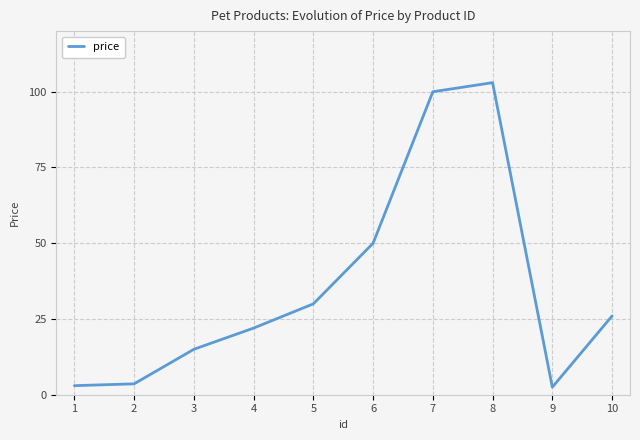

Count the number of categories in the chart.

10